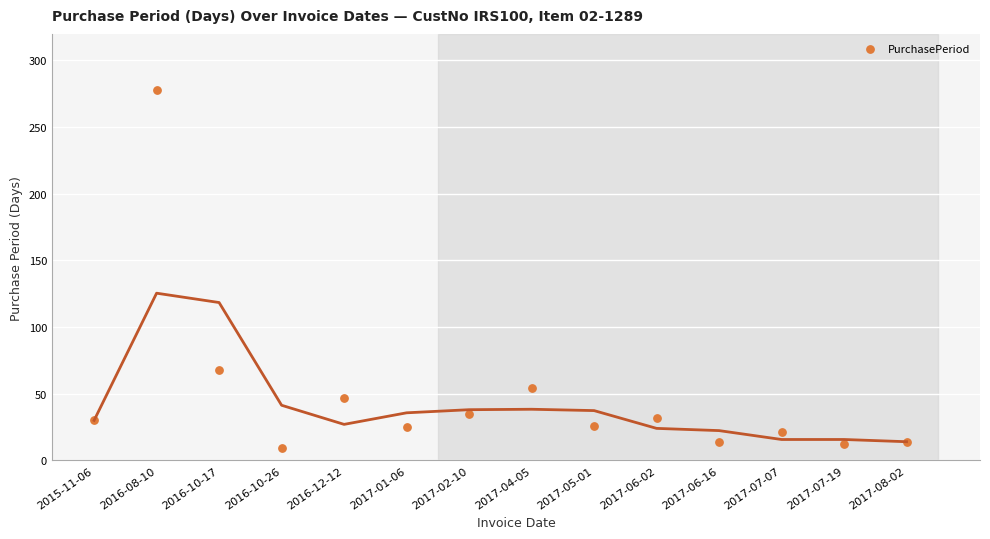

What Y value in the scatter plot is closest to 143?

68